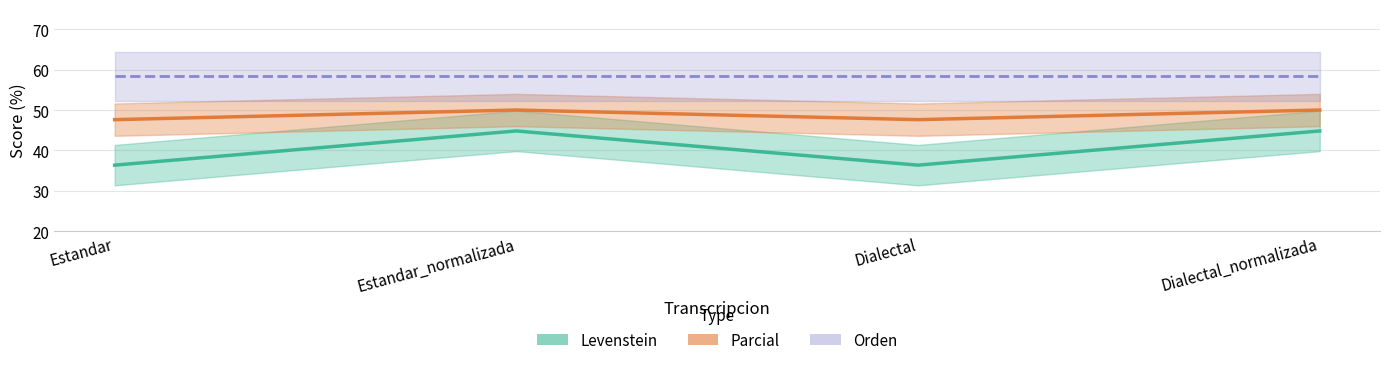

Which category has the lowest value in the Parcial series?

Estandar